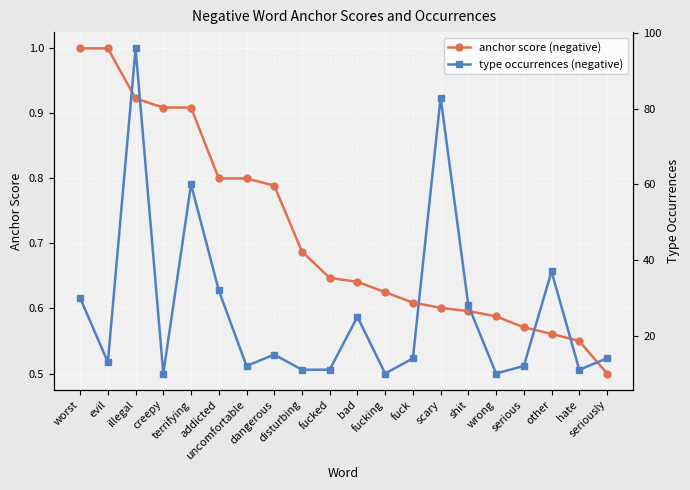

Which series has the largest total across all categories?

type occurrences (negative)